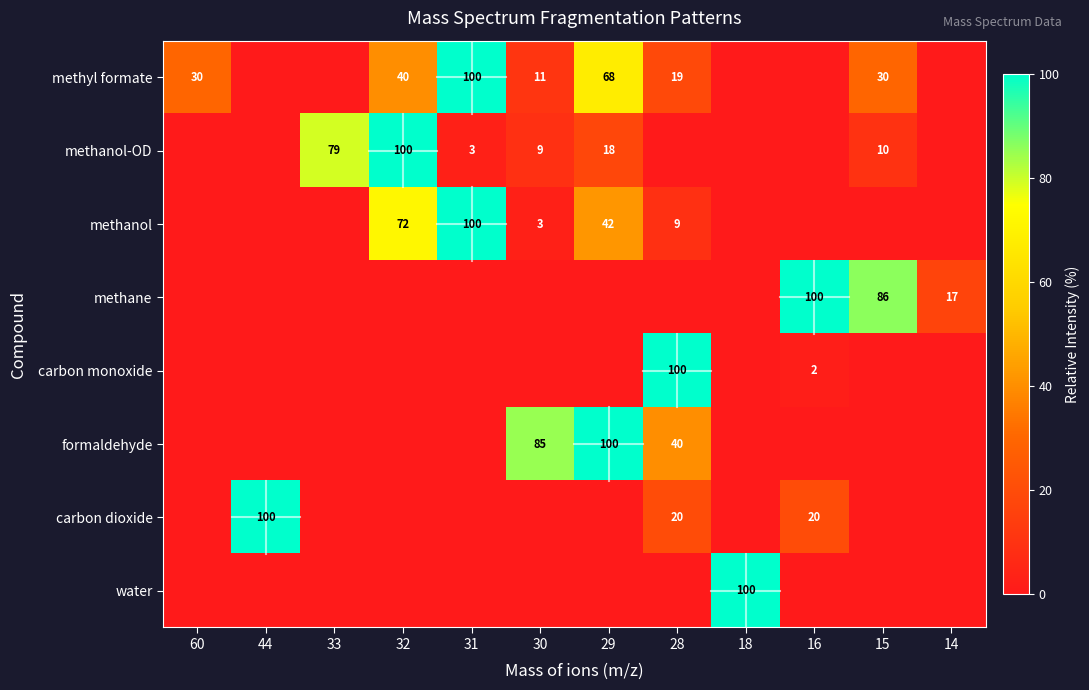

What is the difference between the methyl formate values at 28 and 29?

49